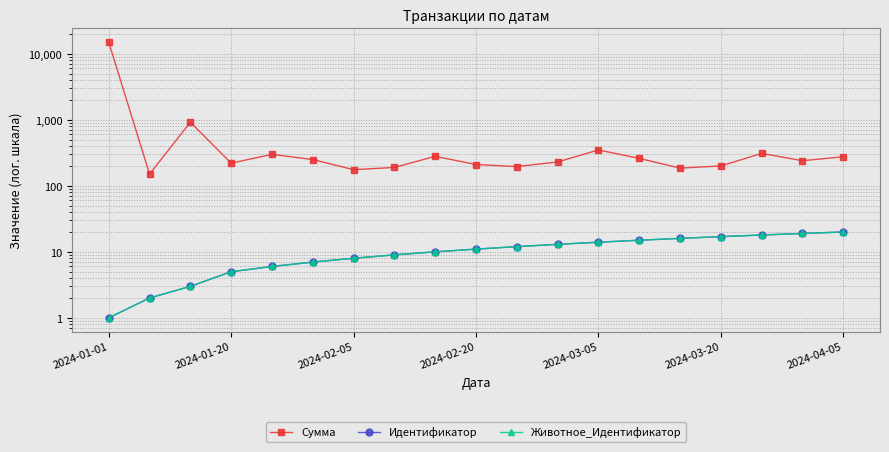

Reading left to right, extract all data points from this chart.

Сумма: 15000.0	150.5	921.0	220.8	300.0	250.5	175.8	190.2	280.0	210.5	195.8	230.2	350.0	260.5	185.8	200.0	310.2	240.5	275.8
Идентификатор: 1.0	2.0	3.0	5.0	6.0	7.0	8.0	9.0	10.0	11.0	12.0	13.0	14.0	15.0	16.0	17.0	18.0	19.0	20.0
Животное_Идентификатор: 1.0	2.0	3.0	5.0	6.0	7.0	8.0	9.0	10.0	11.0	12.0	13.0	14.0	15.0	16.0	17.0	18.0	19.0	20.0